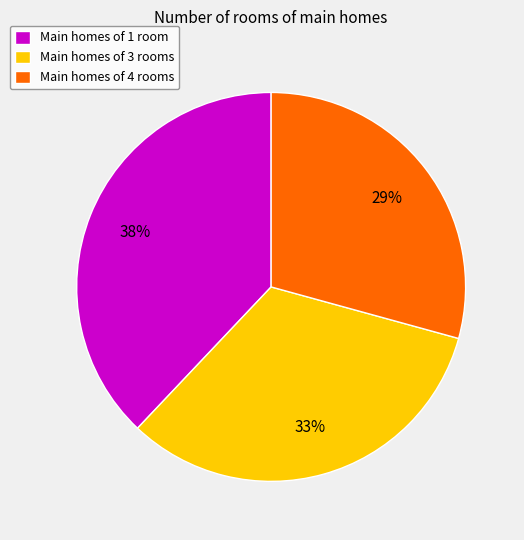

How many segments does this pie chart have?

3